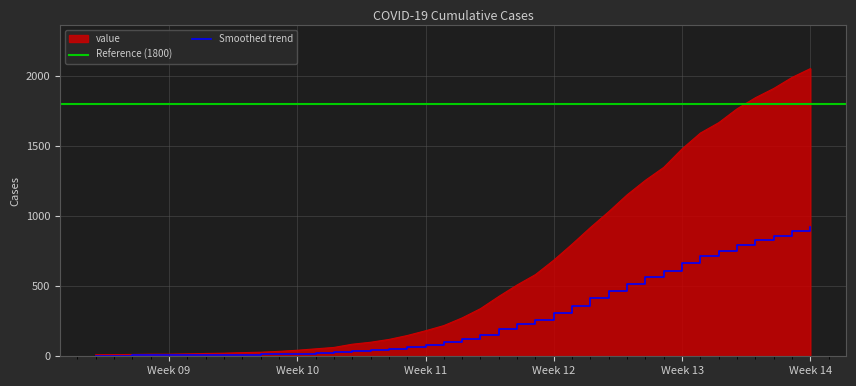

True or false: the data shows 1845 at 2020-04-03.

True